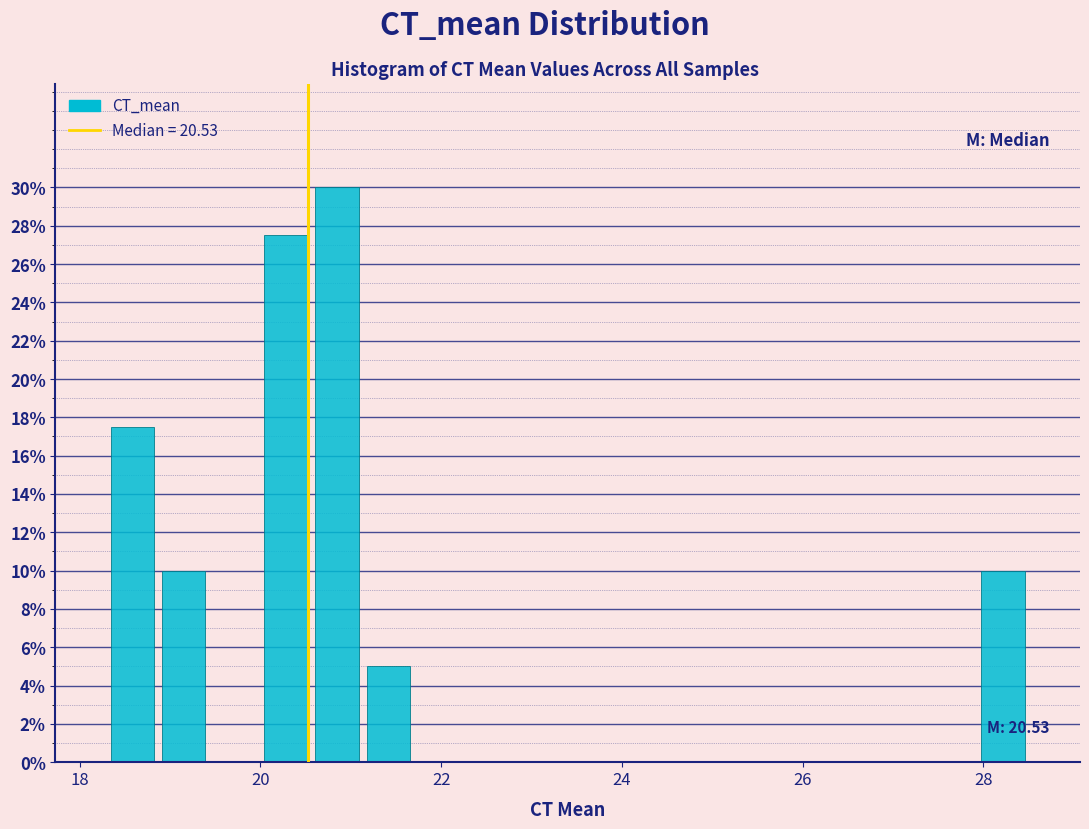

Around what value on the x-axis is the tallest bar? Give the approximate position of its centre, as read against the axis.

20.8